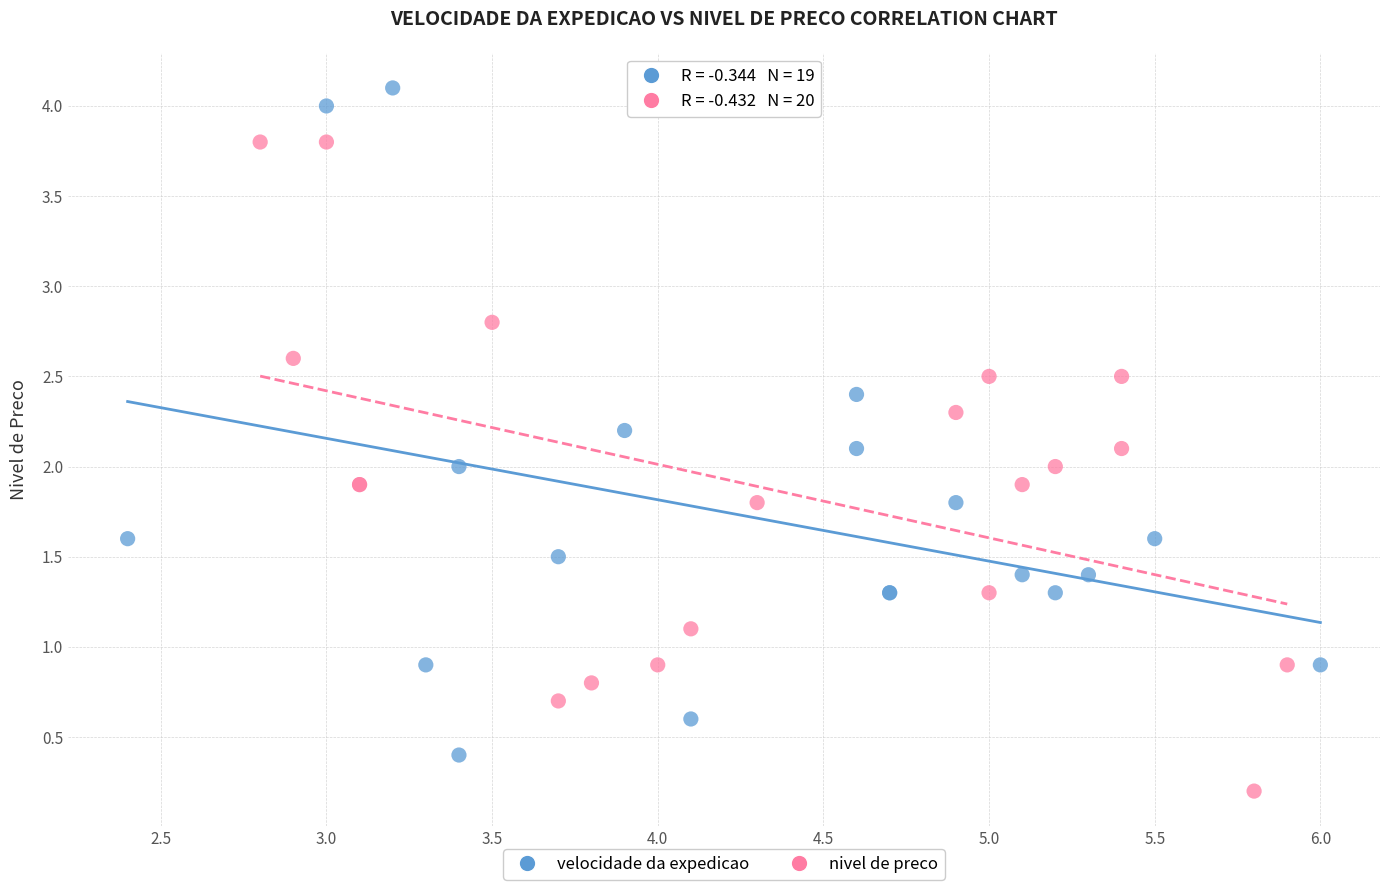

Which series contains the lowest Y value?

nivel de preco